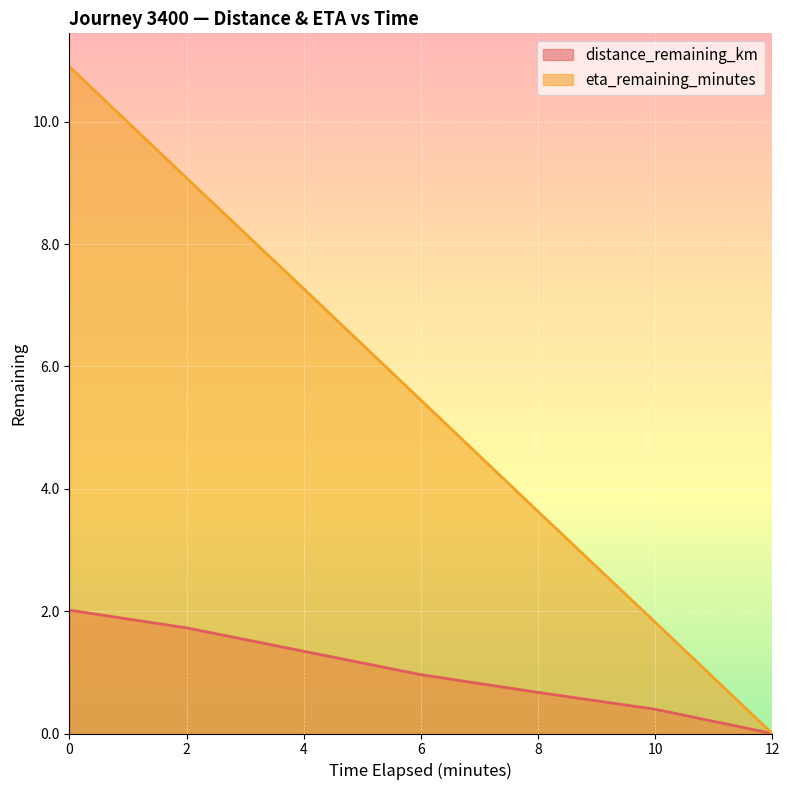

How many lines are shown in the chart?

2